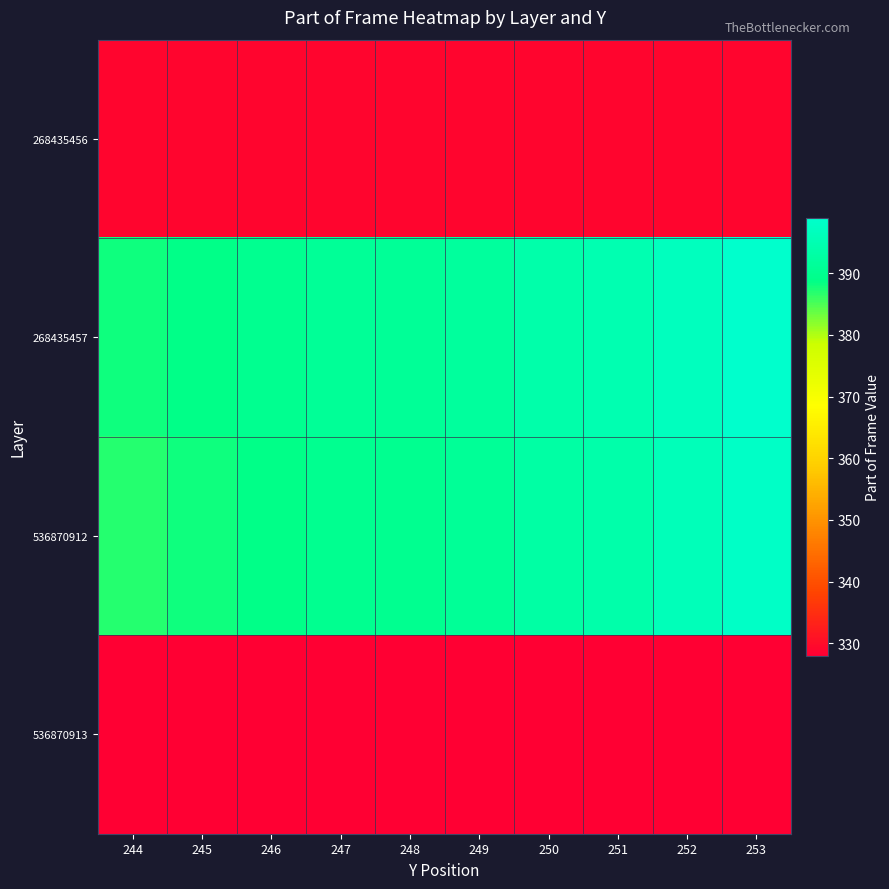

What is the spread (max minus min) of values at 246?

62